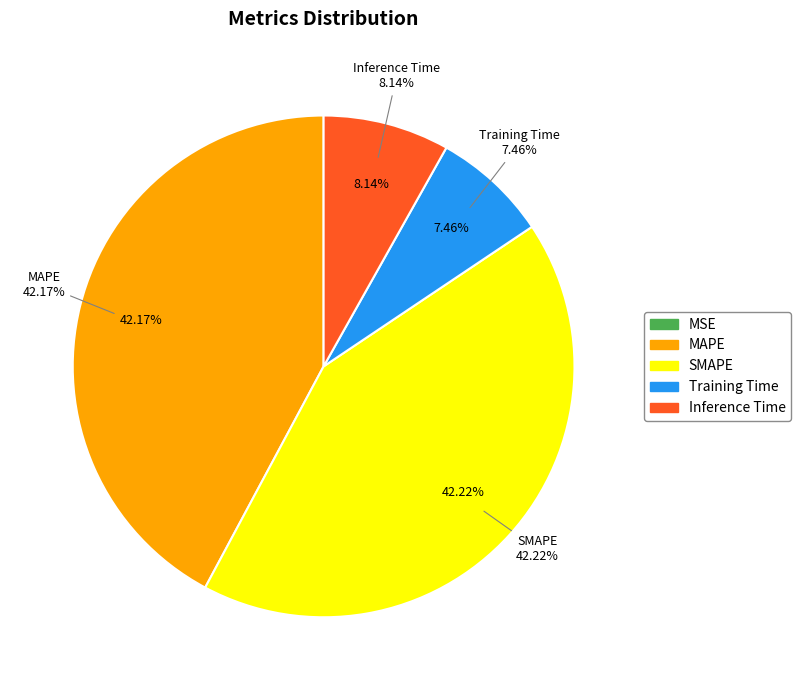

To the nearest percent, what portion does MAPE represent?

42%